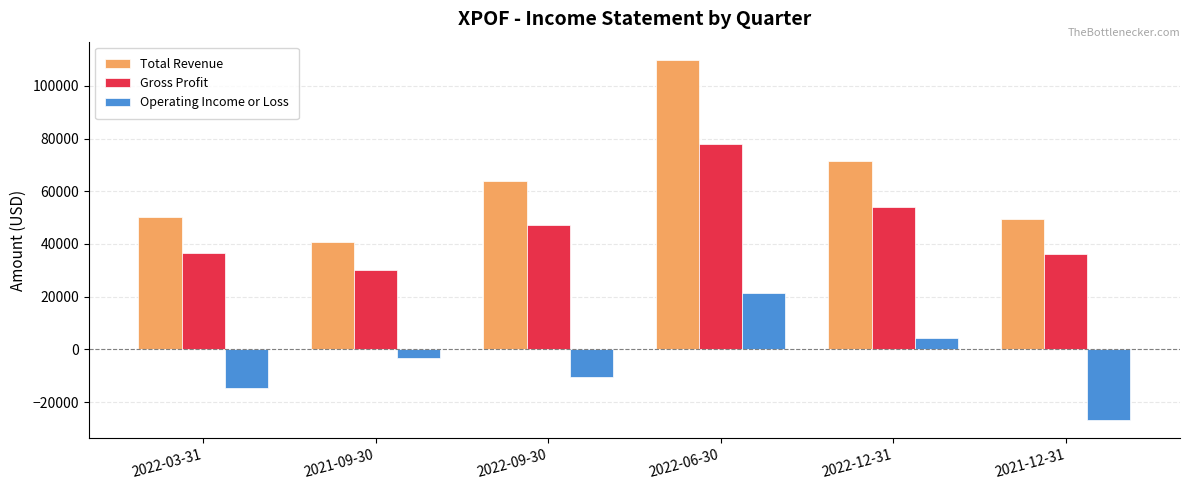

How many categories are shown in the chart?

6